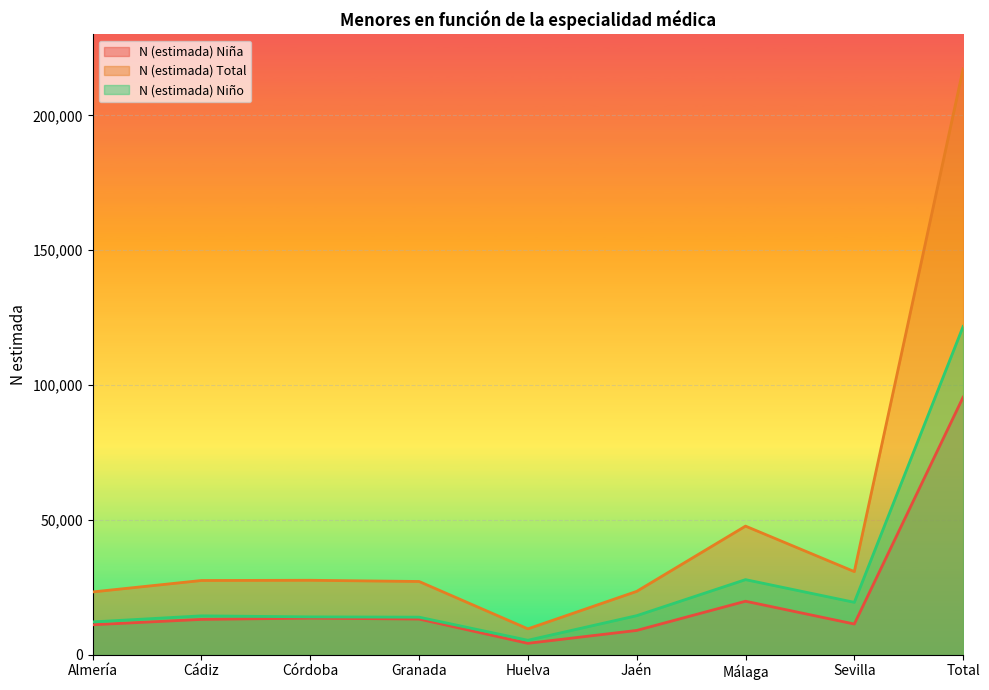

True or false: N (estimada) Niña and N (estimada) Total intersect in this chart.

False